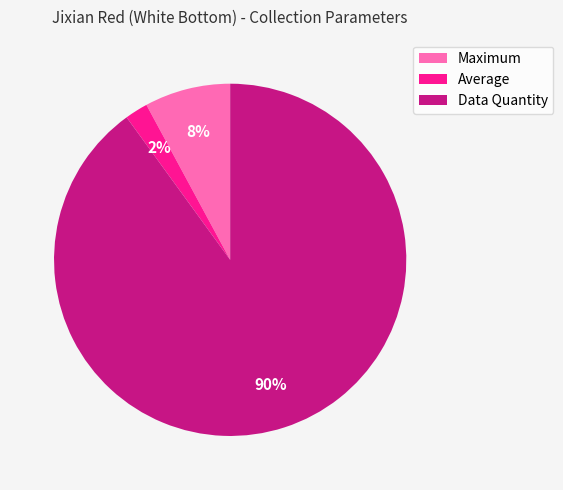

Which has a higher value, Data Quantity or Maximum?

Data Quantity